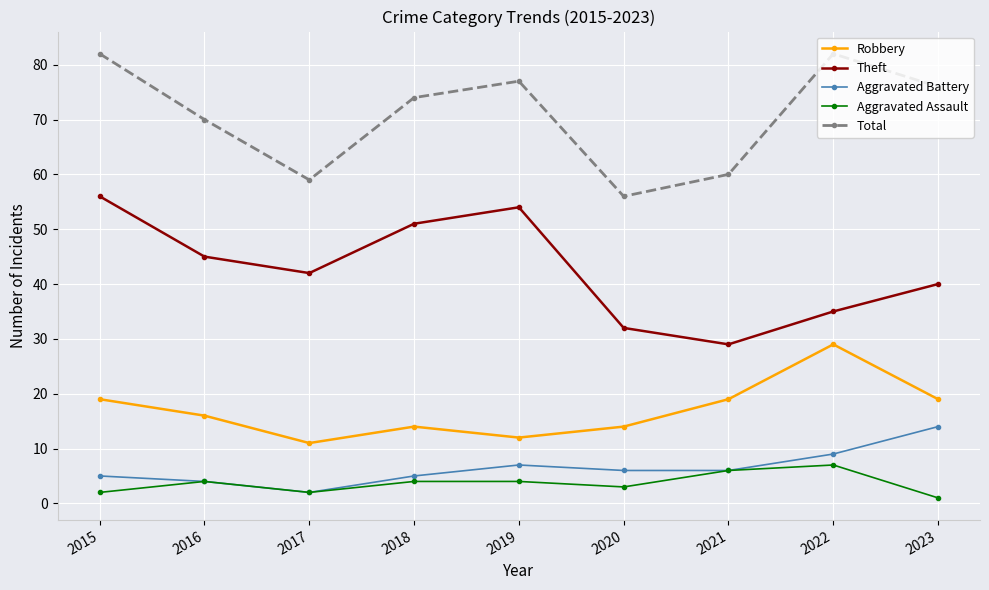

List the series in order of their peak value, highest first.

Total, Theft, Robbery, Aggravated Battery, Aggravated Assault